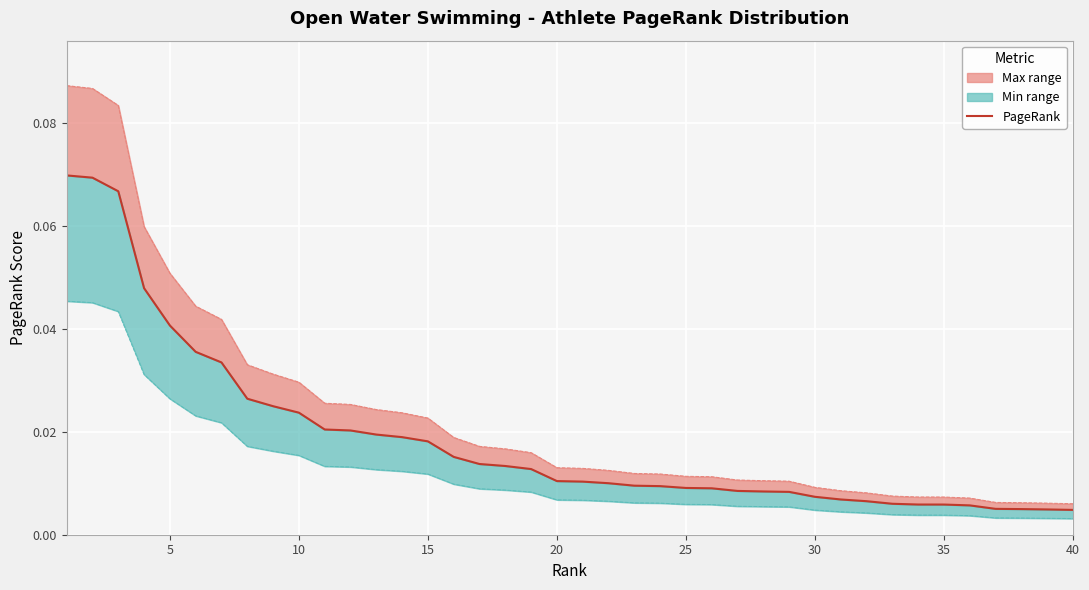

The value at 15 is 0.0. True or false?

True